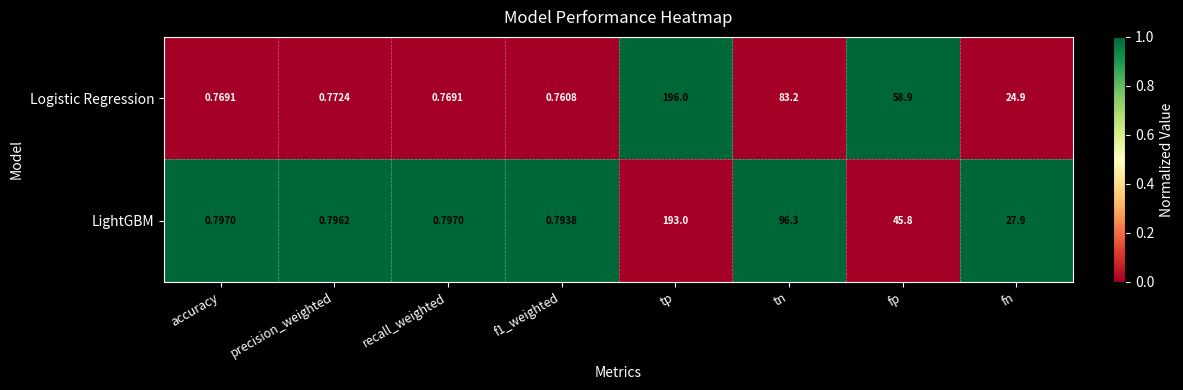

Rank the series by their average value, from lowest to highest.

Logistic Regression, LightGBM